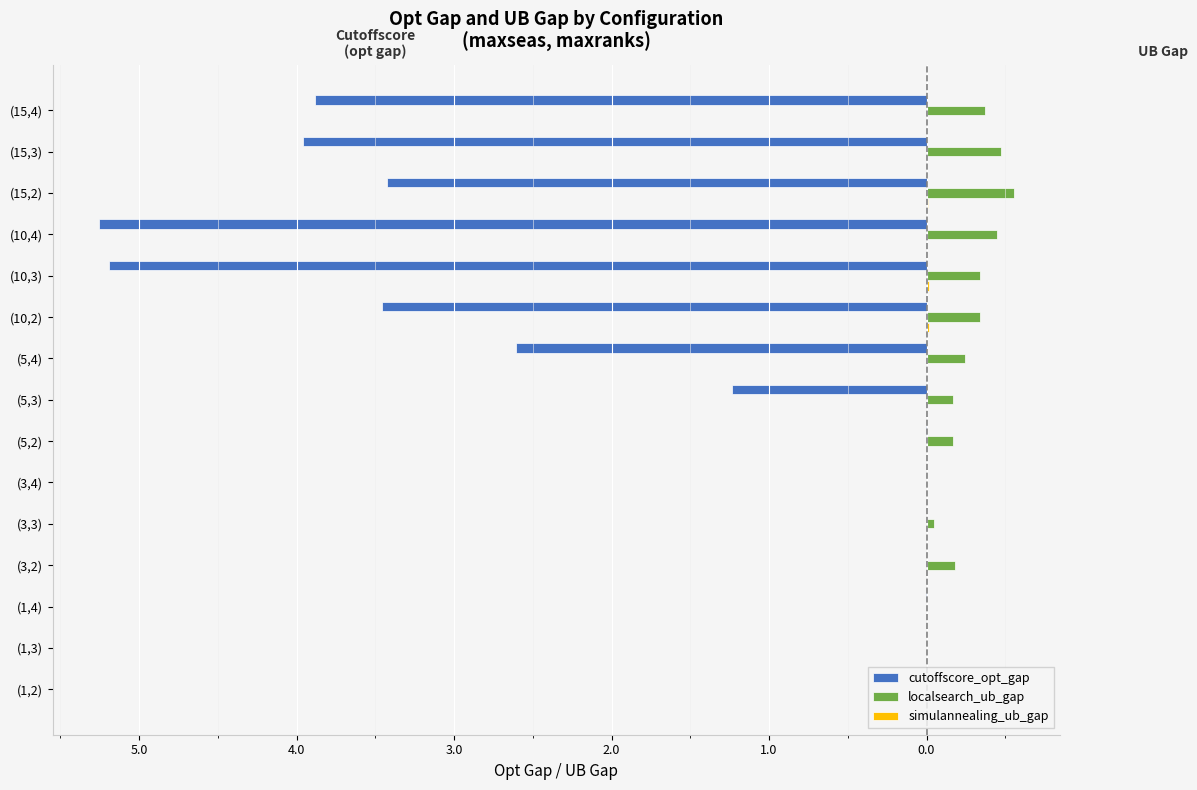

How many distinct data groups are displayed?

3